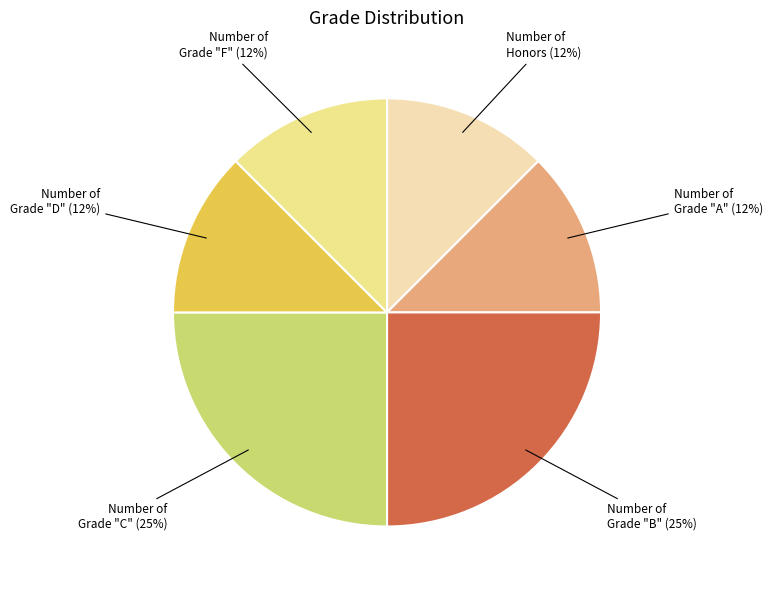

True or false: Number of Grade "A" accounts for 23% of the total.

False